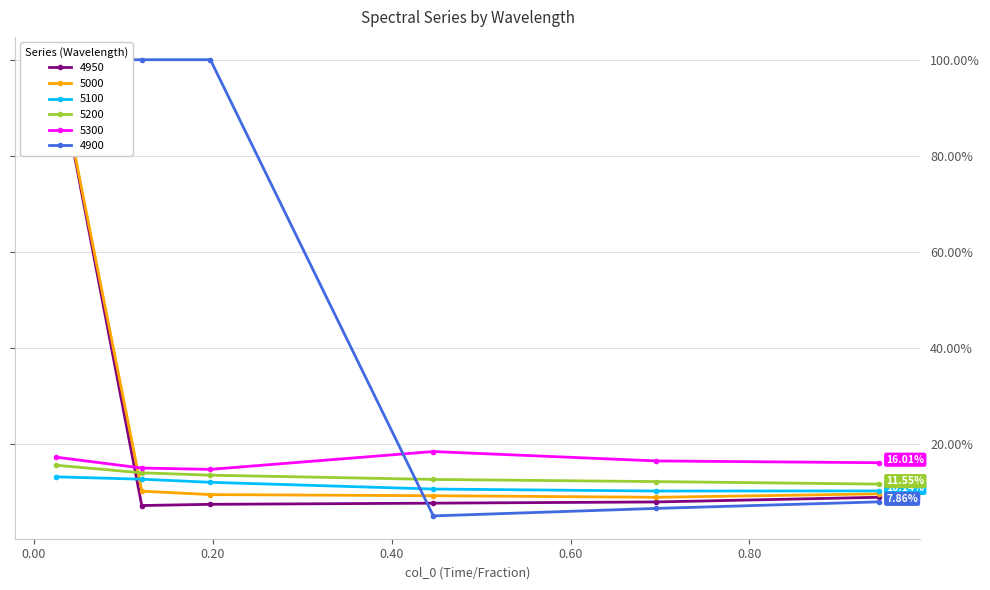

Reading left to right, extract all data points from this chart.

4950: 1.0	0.1	0.1	0.1	0.1	0.1
5000: 1.0	0.1	0.1	0.1	0.1	0.1
5100: 0.1	0.1	0.1	0.1	0.1	0.1
5200: 0.2	0.1	0.1	0.1	0.1	0.1
5300: 0.2	0.1	0.1	0.2	0.2	0.2
4900: 1.0	1.0	1.0	0.0	0.1	0.1